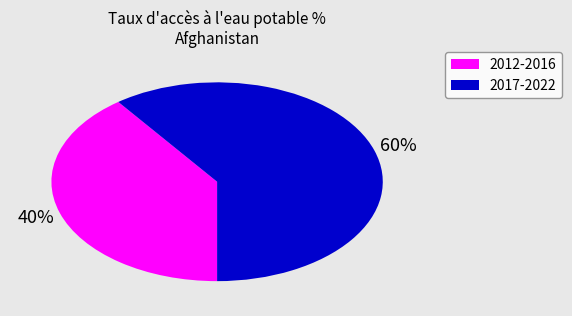

To the nearest percent, what is the difference between the largest and smallest slice percentages?

20%